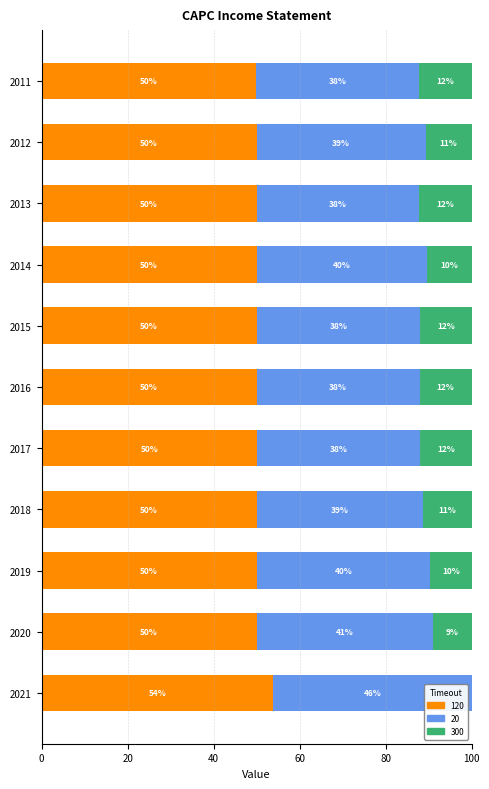

What is the total value across all series at 2020?

100.0